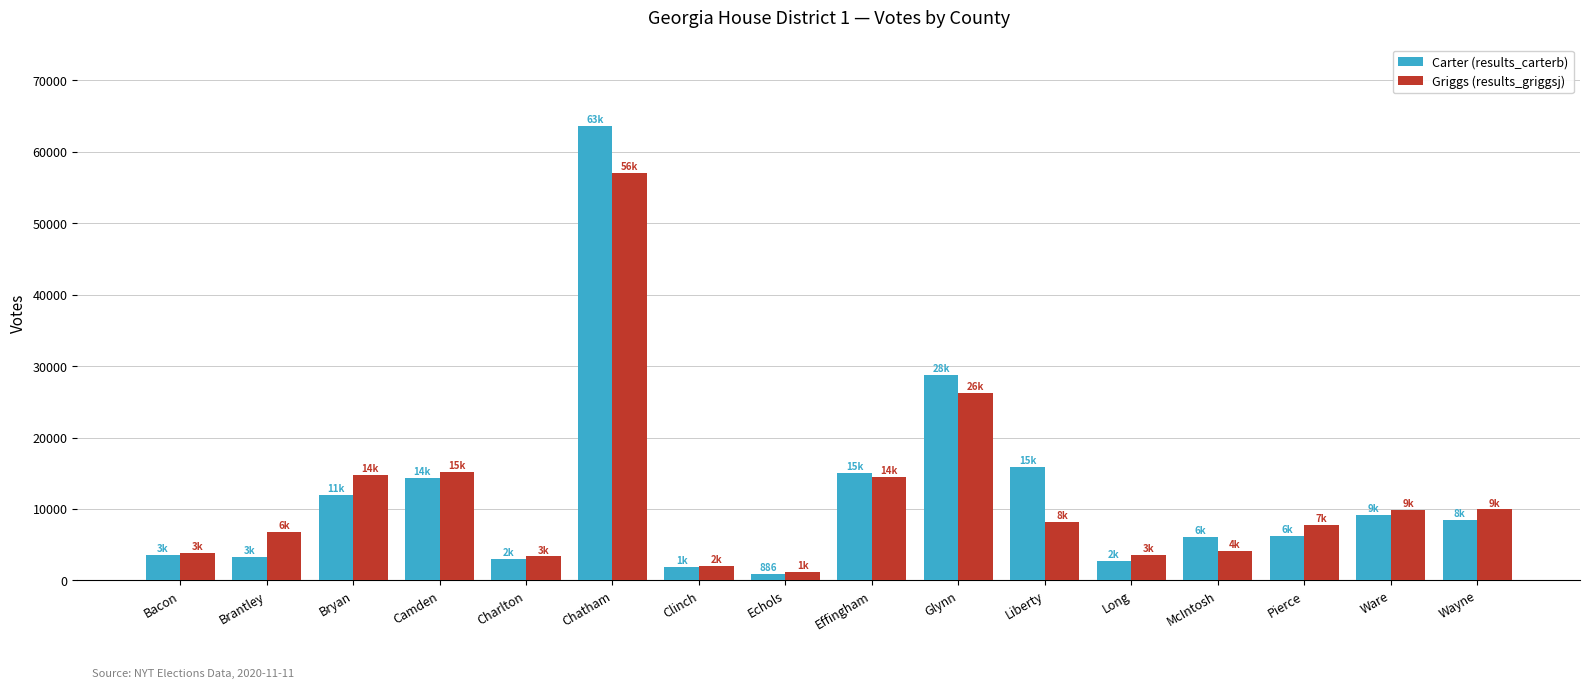

Count the number of categories in the chart.

16